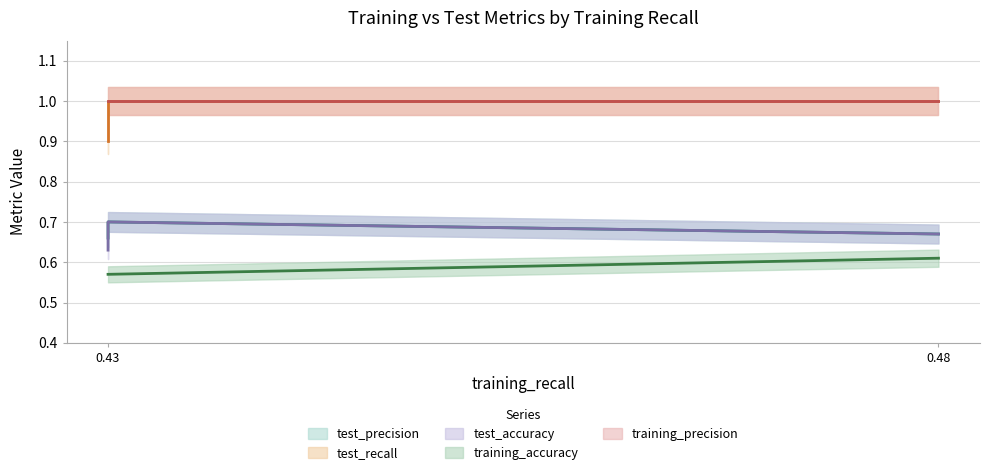

What is the greatest value displayed?

1.0